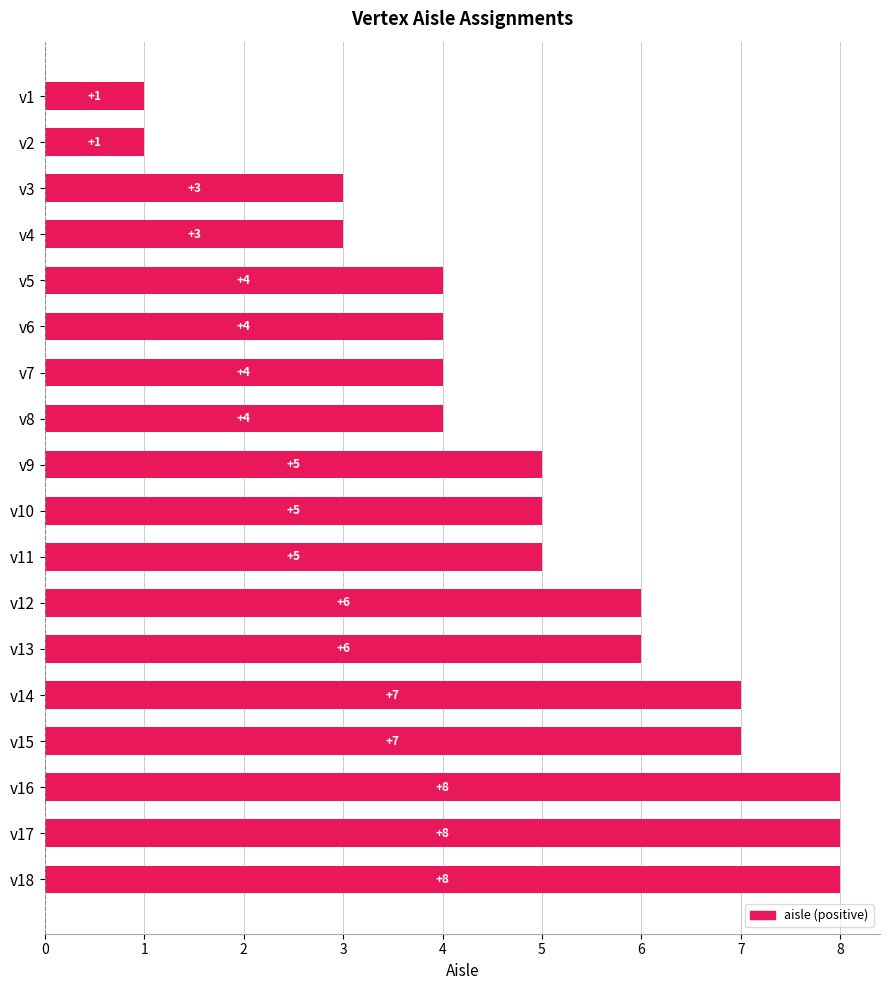

Reading top to bottom, transcribe all the data shown in this chart.

1	1	3	3	4	4	4	4	5	5	5	6	6	7	7	8	8	8